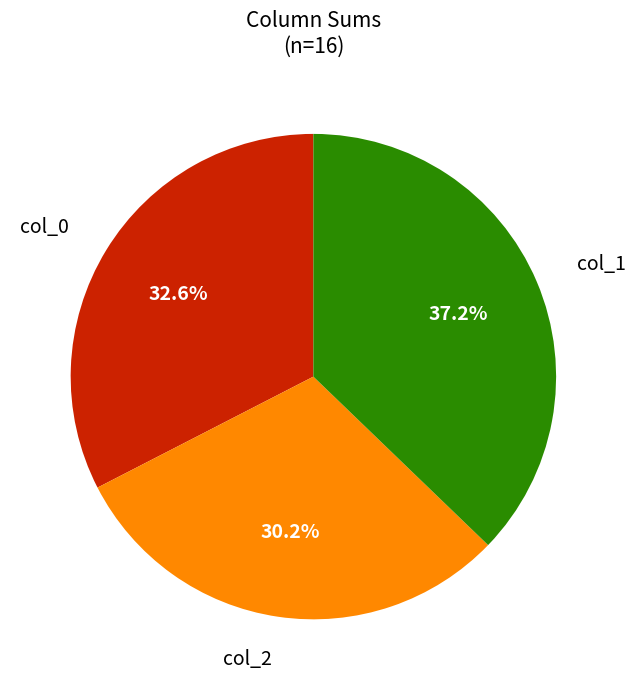

Is there a majority slice in this chart?

No